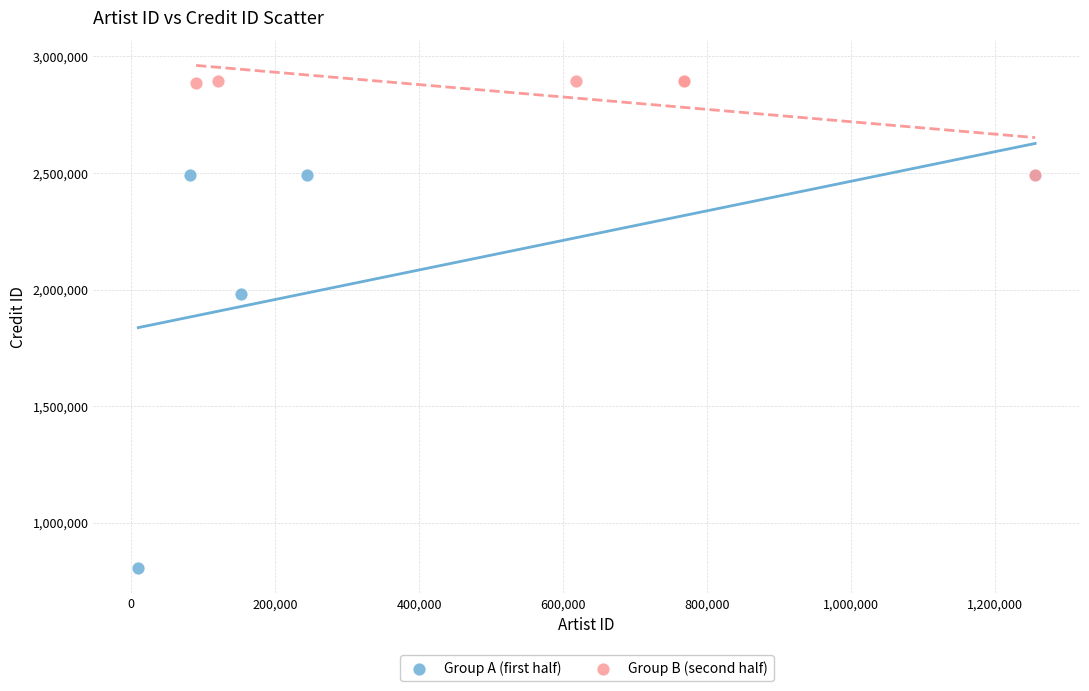

Which series reaches the minimum Y coordinate?

Group A (first half)